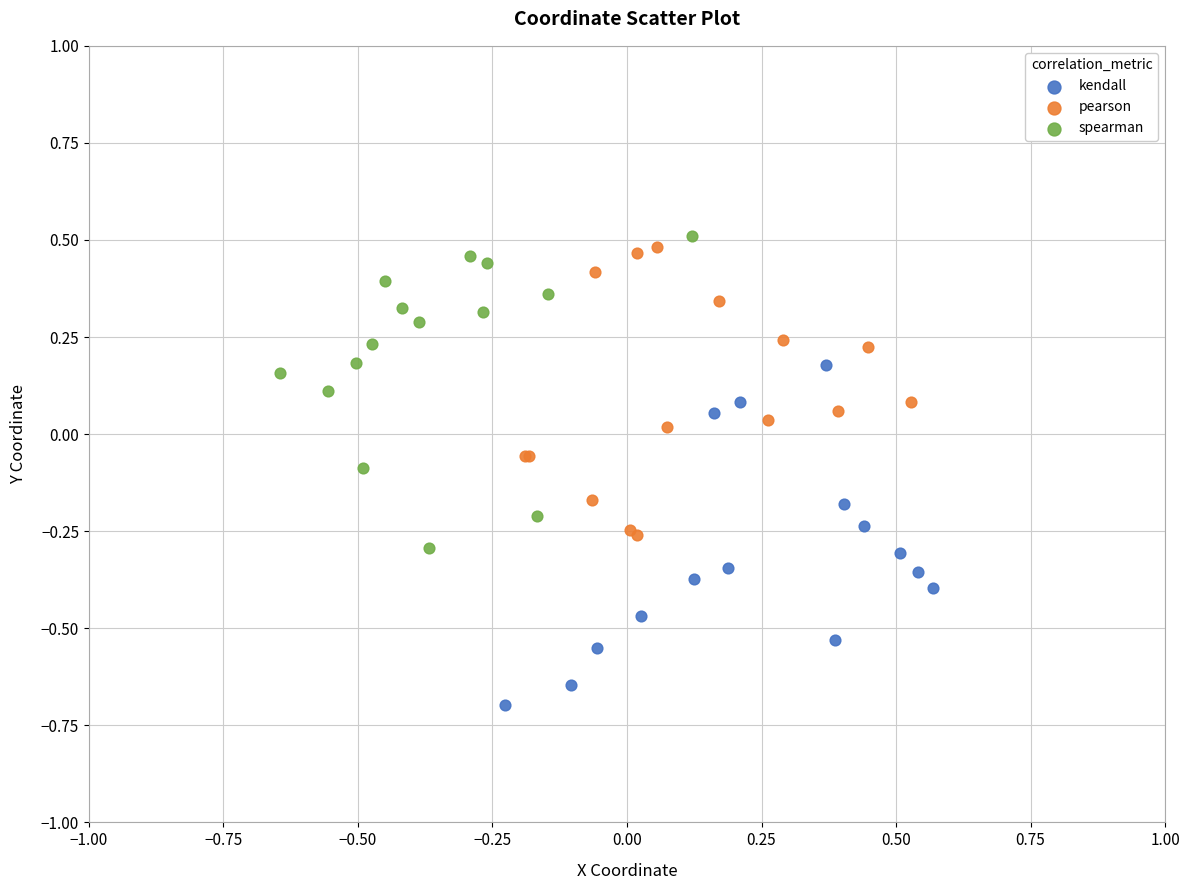

What are all the series names shown in the legend?

kendall, pearson, spearman